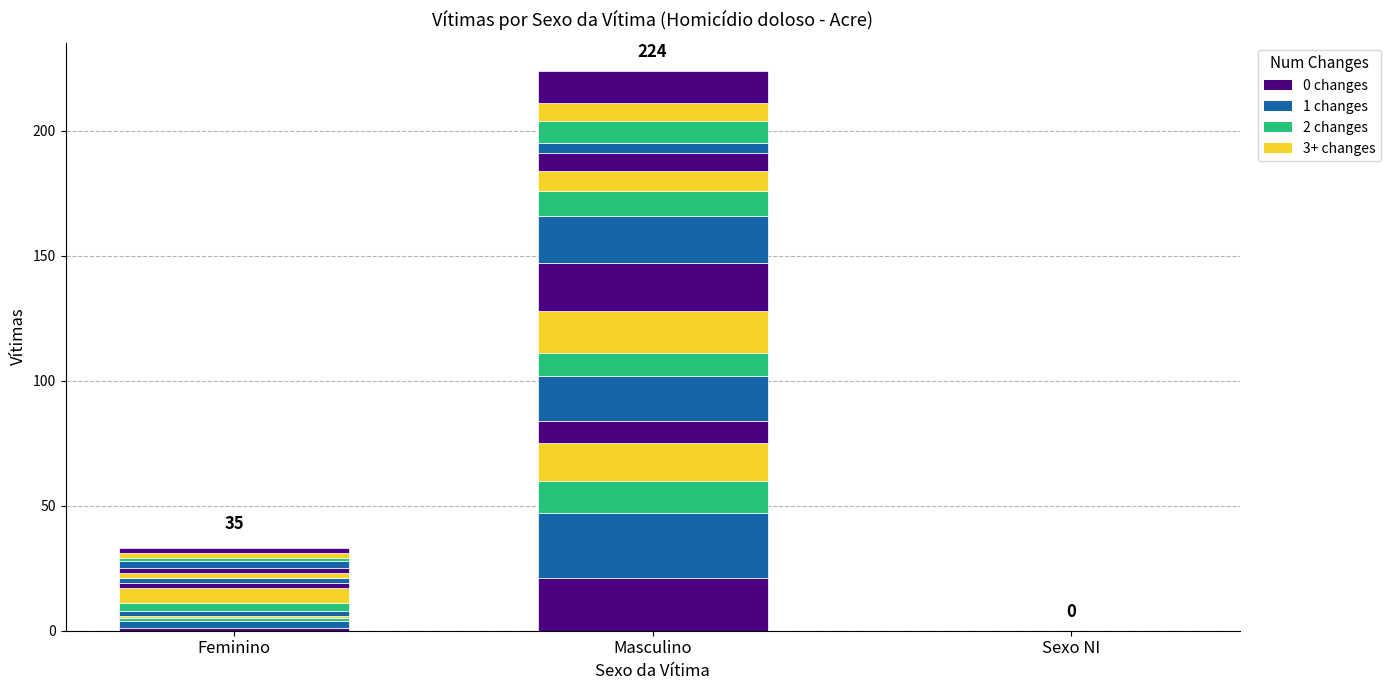

How many bars are there in total?

12